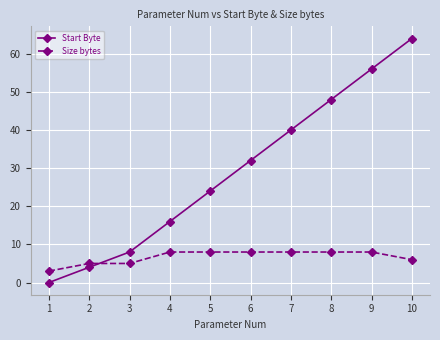

What is the greatest value displayed?

64